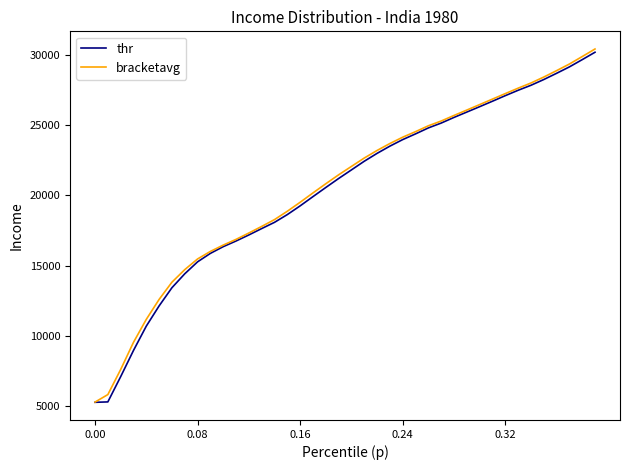

What is the lowest value of the bracketavg series?

5278.0